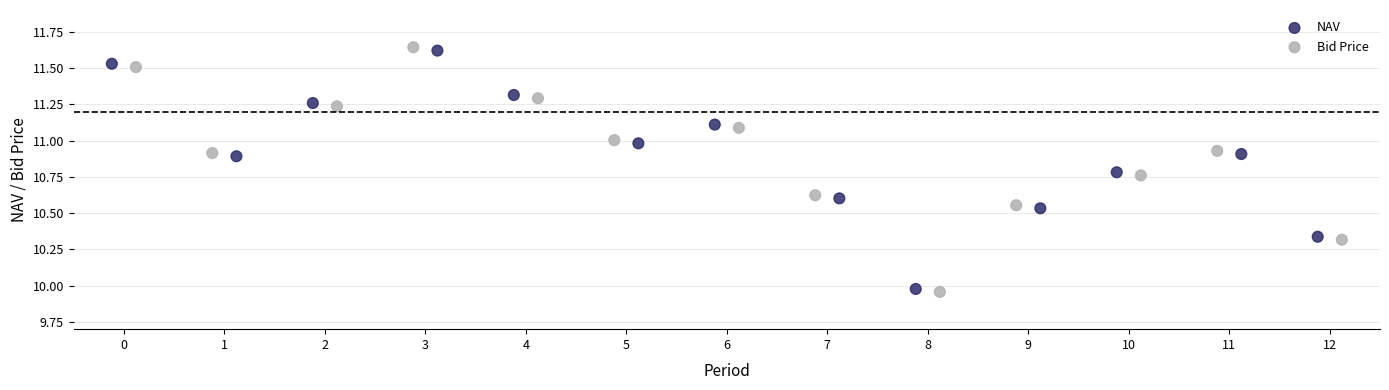

Which series has the largest Y range (max minus min)?

NAV